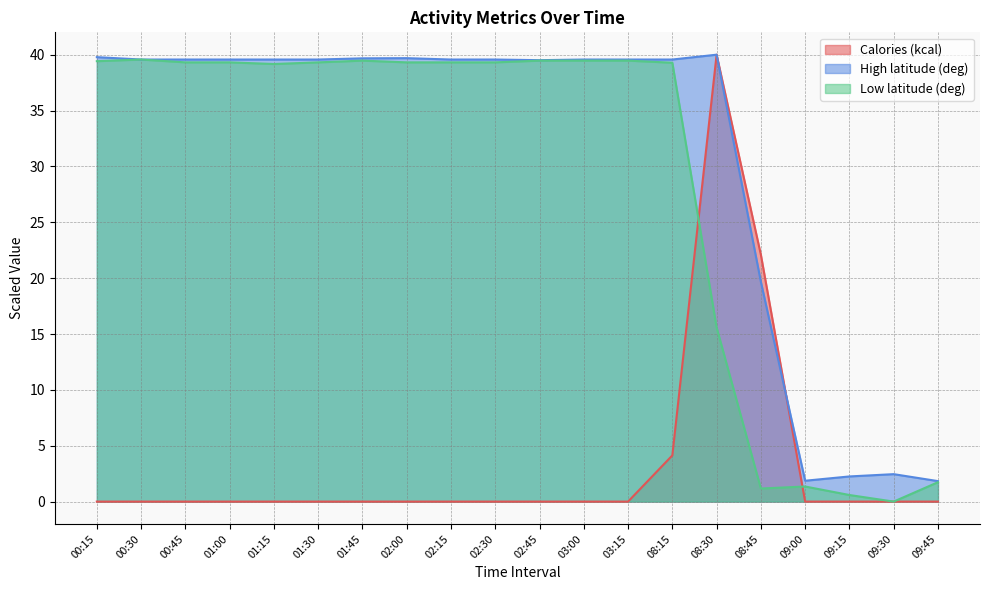

True or false: High latitude (deg) has more than 1 points higher than both neighbors.

True